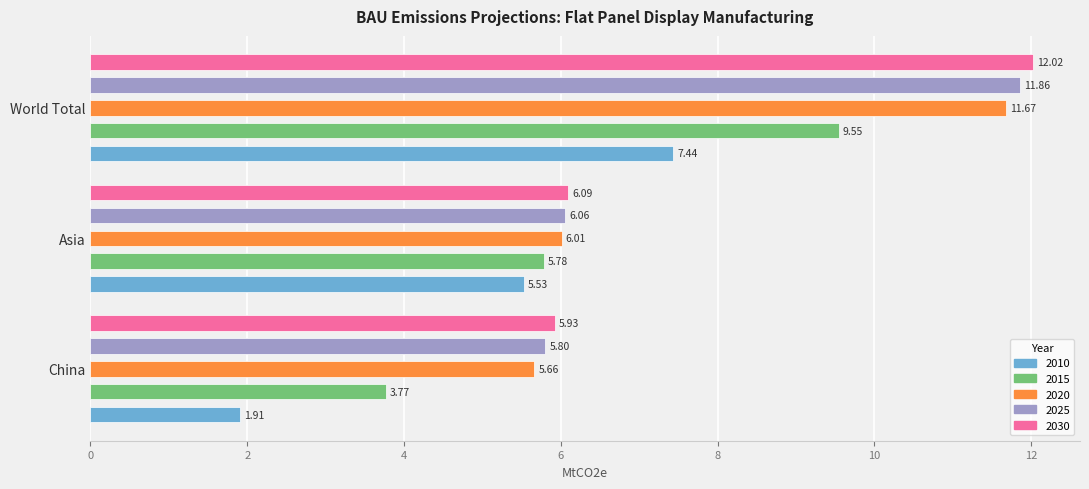

What are all the series names shown in the legend?

2010, 2015, 2020, 2025, 2030